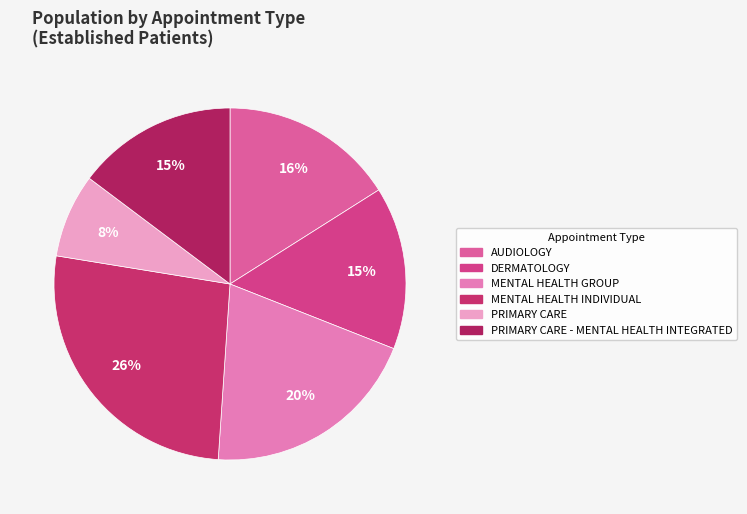

Does any single category account for the majority?

No